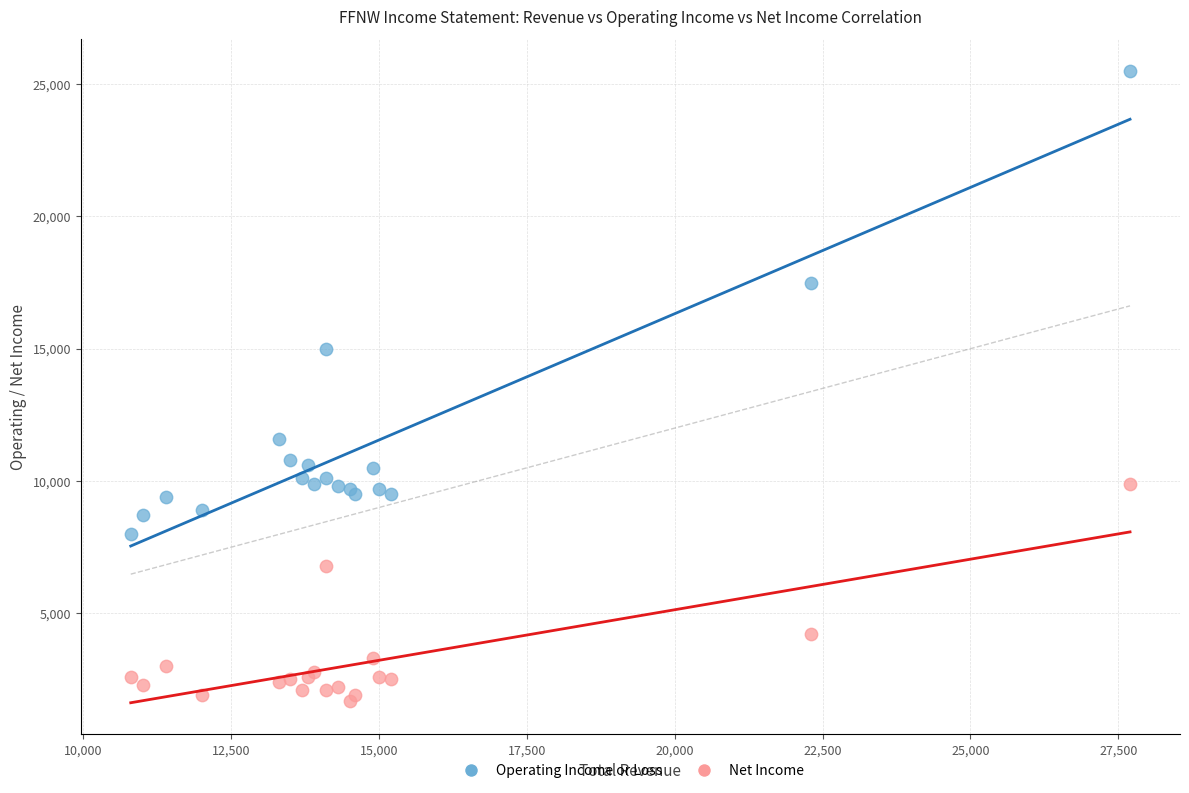

Which series reaches the minimum Y coordinate?

Net Income